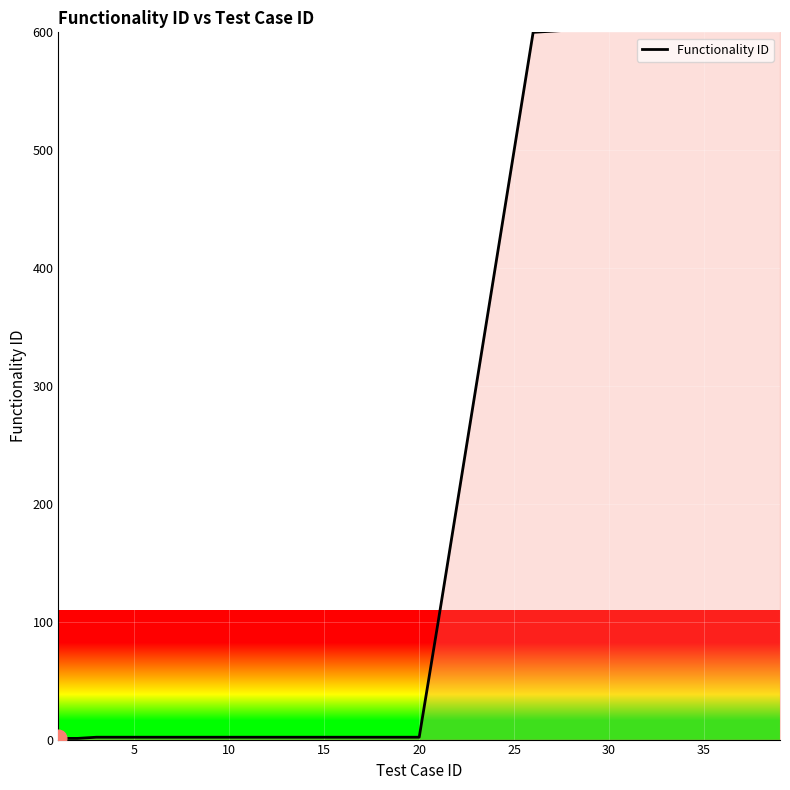

What is the average value?

257